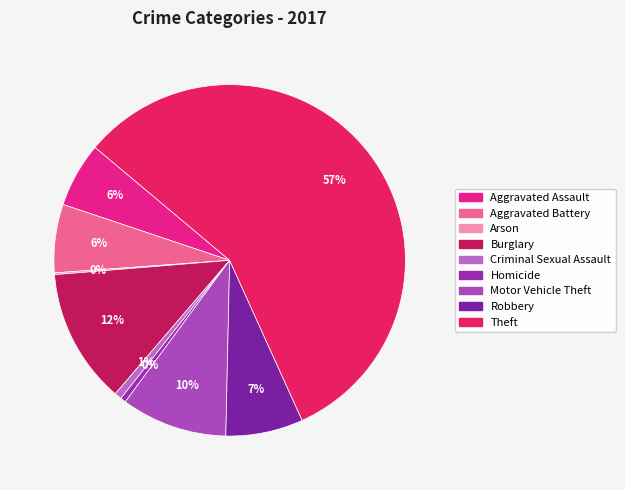

Does any single category account for the majority?

Yes